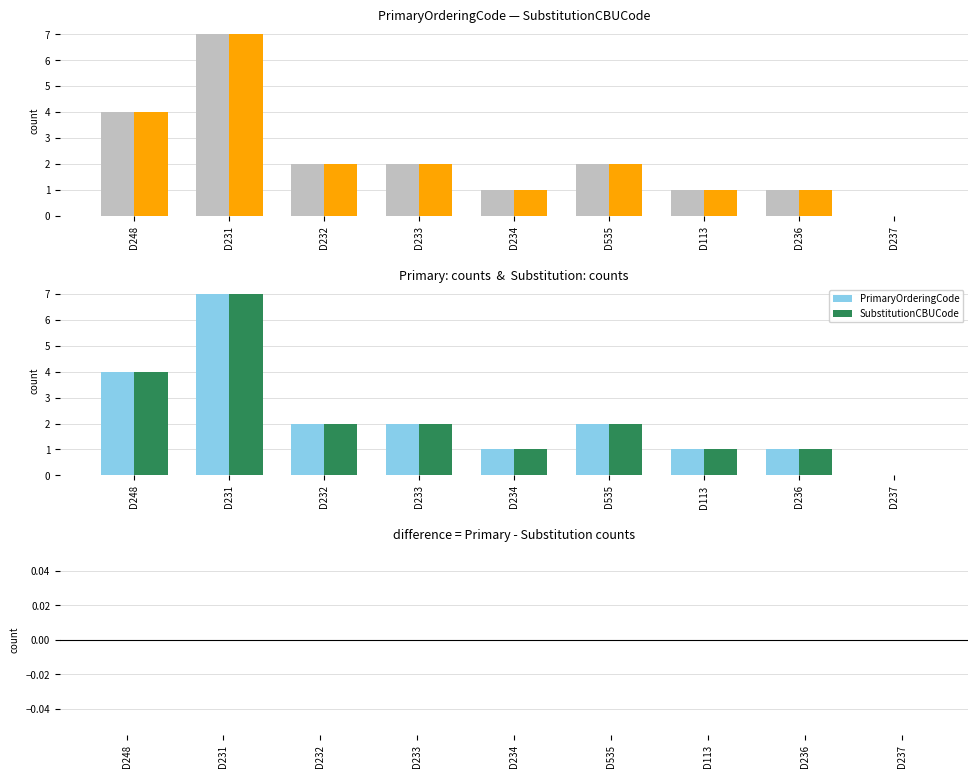

At which label does SubstitutionCBUCode reach its minimum?

D237